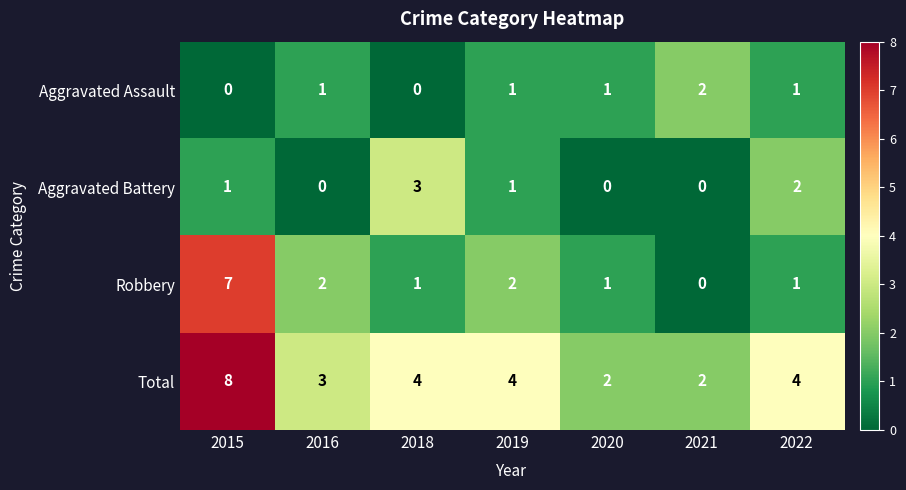

At which category does the chart reach its peak across all series?

2015